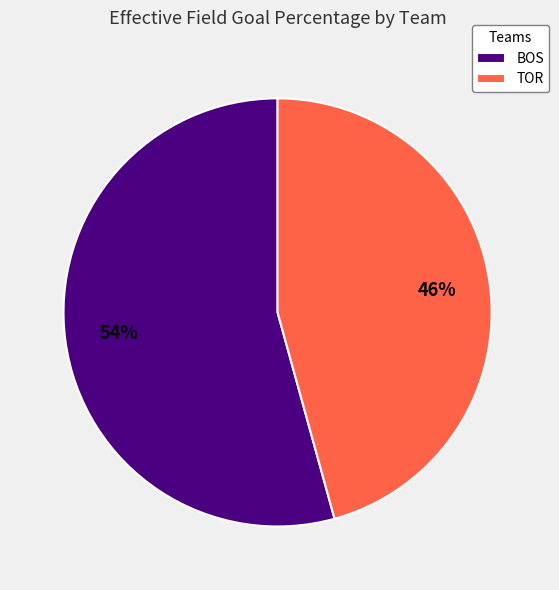

What is the largest slice in the pie chart?

BOS